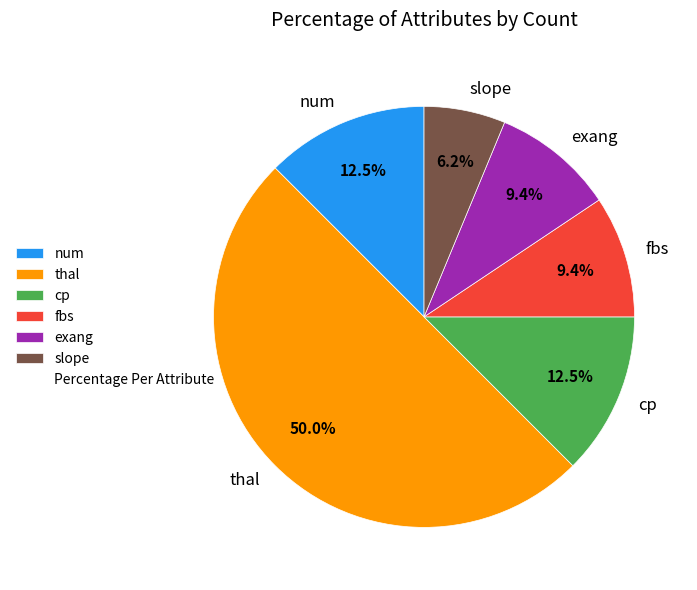

To the nearest percent, what is the difference between the largest and smallest slice percentages?

44%